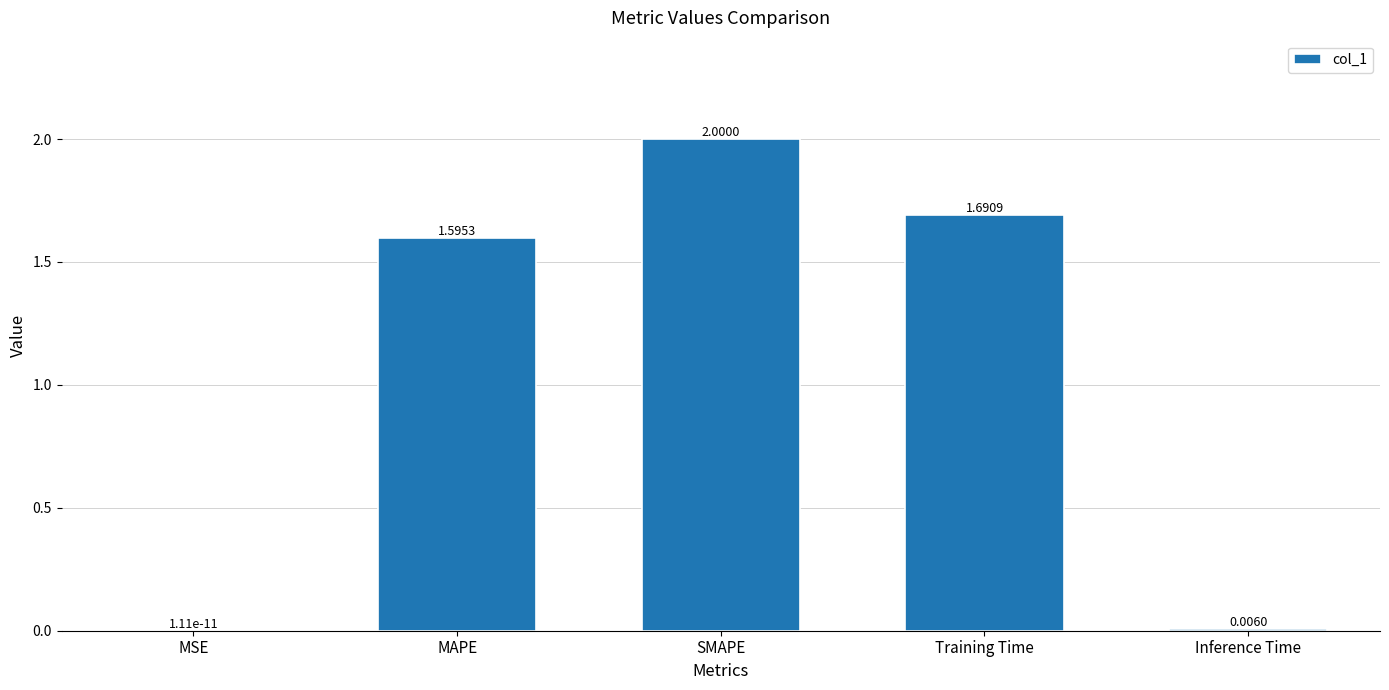

How many distinct data groups are displayed?

1